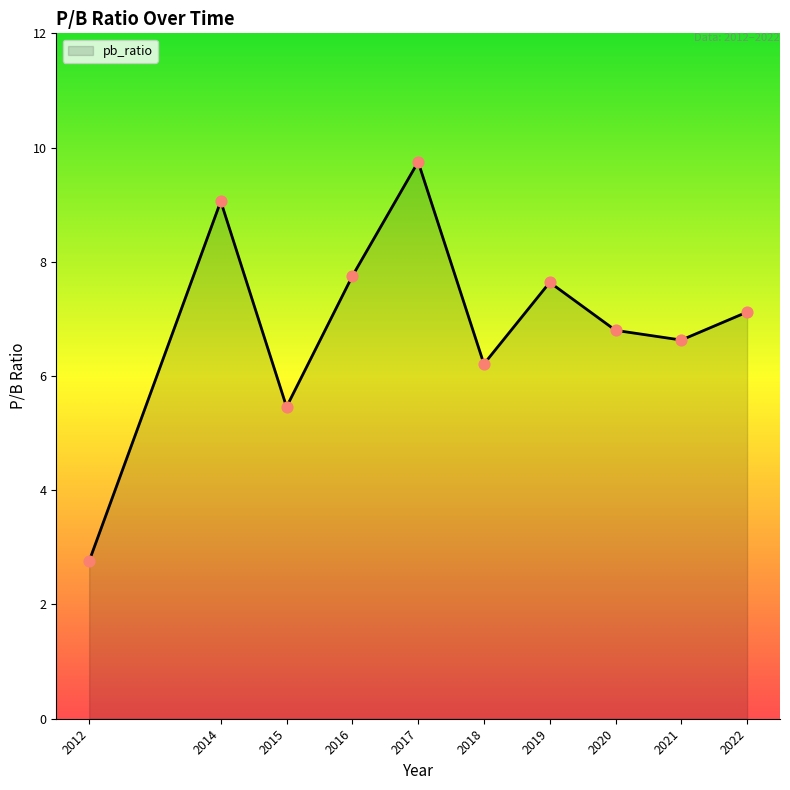

Between 2021 and 2012, which is larger?

2021